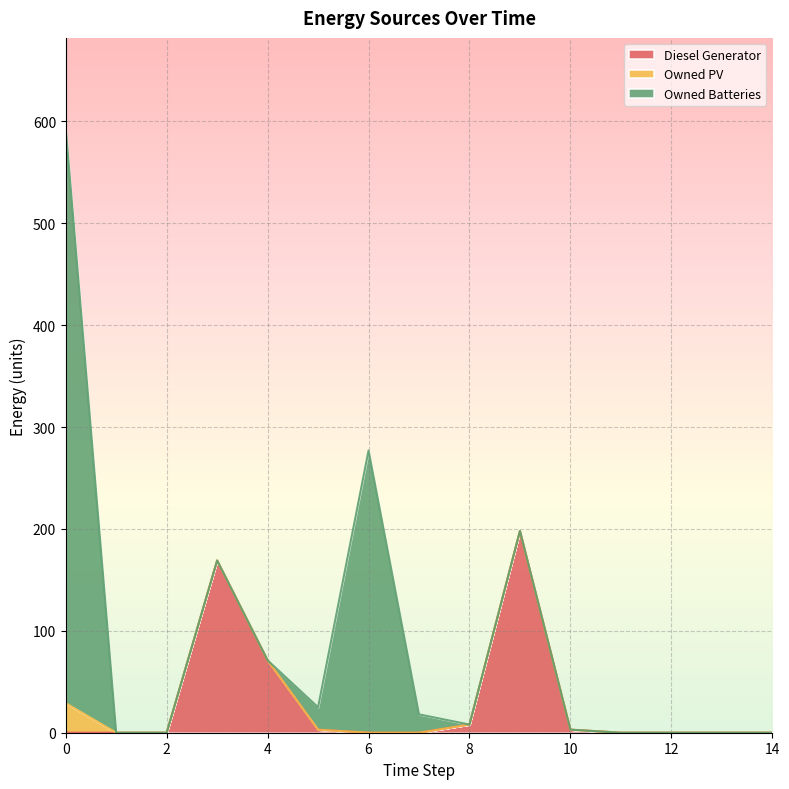

How many positive values does the Owned PV series have?

1